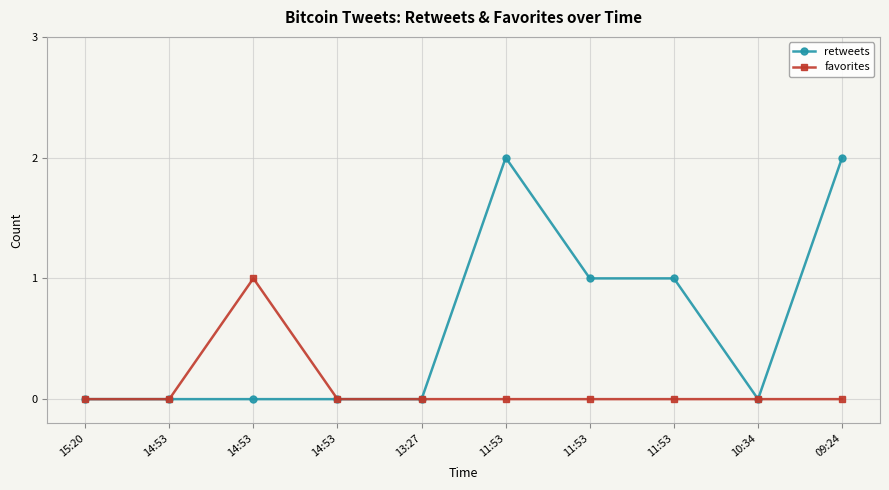

Is this an area chart (filled region under the line)?

No